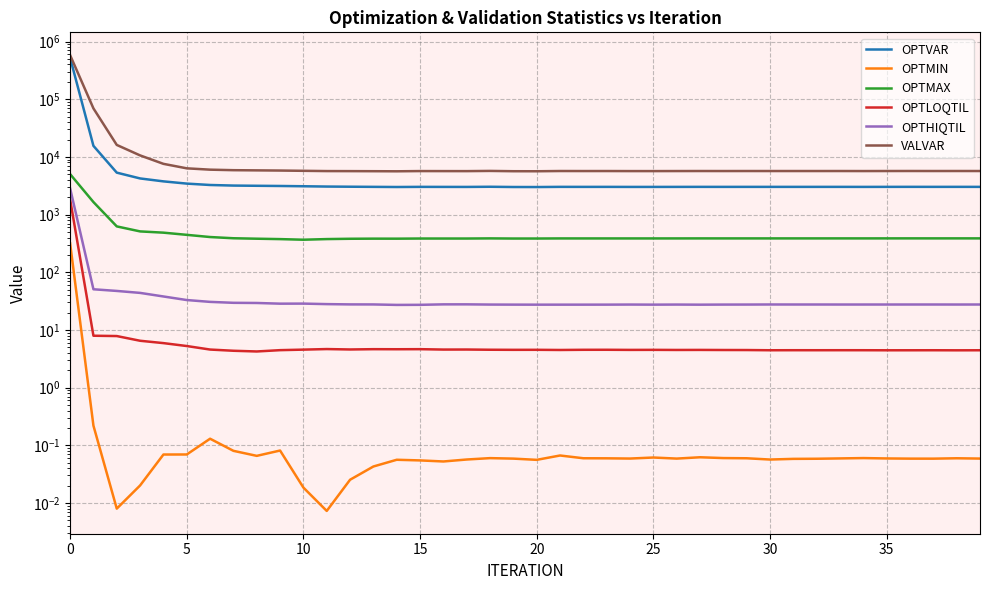

What is the difference between the maximum and second lowest values in the OPTLOQTIL series?

1826.7